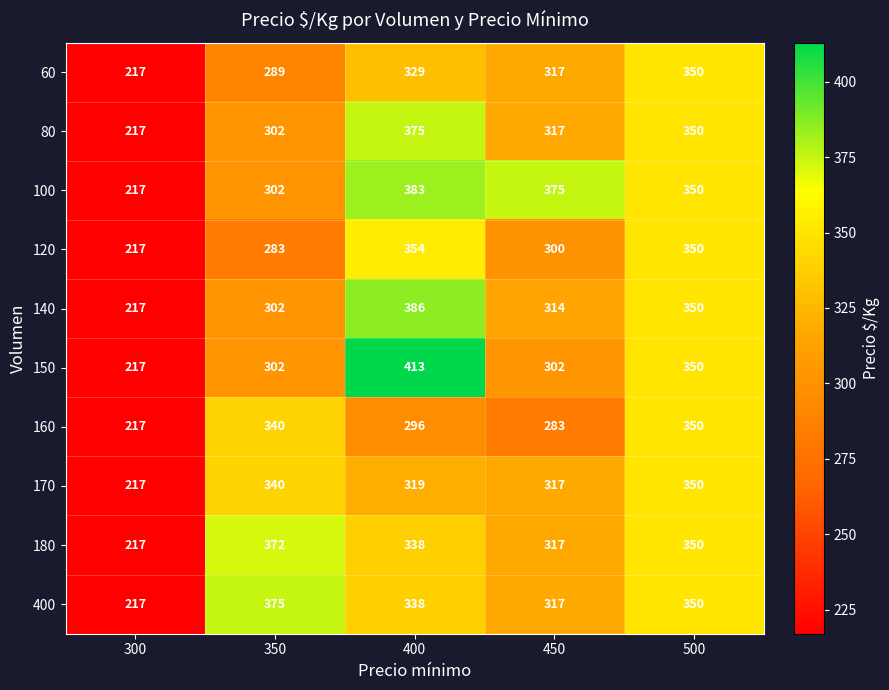

At which category does the chart reach its minimum across all series?

300